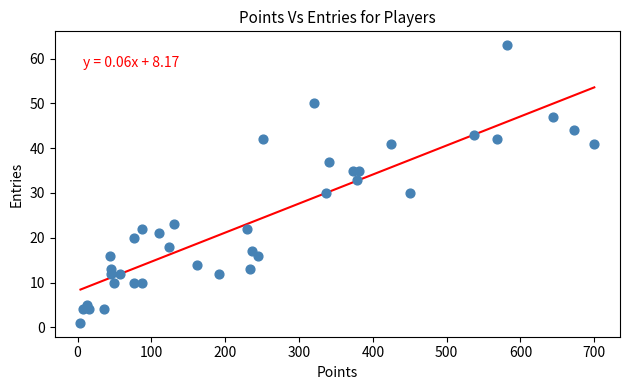

What Y value in the scatter plot is closest to 32?

33